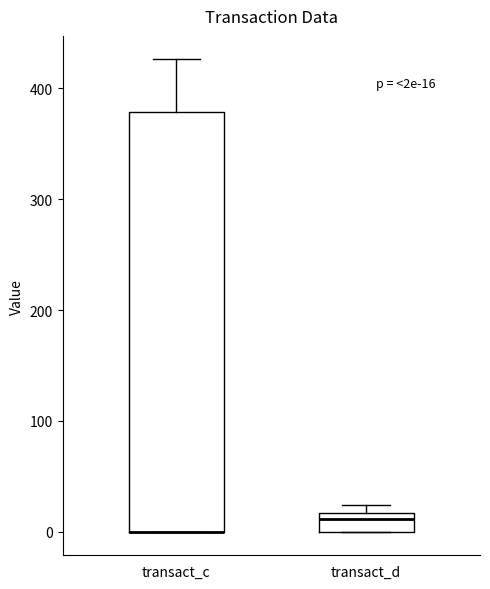

Comparing the boxes themselves (not the whiskers), which one is the tallest?

transact_c